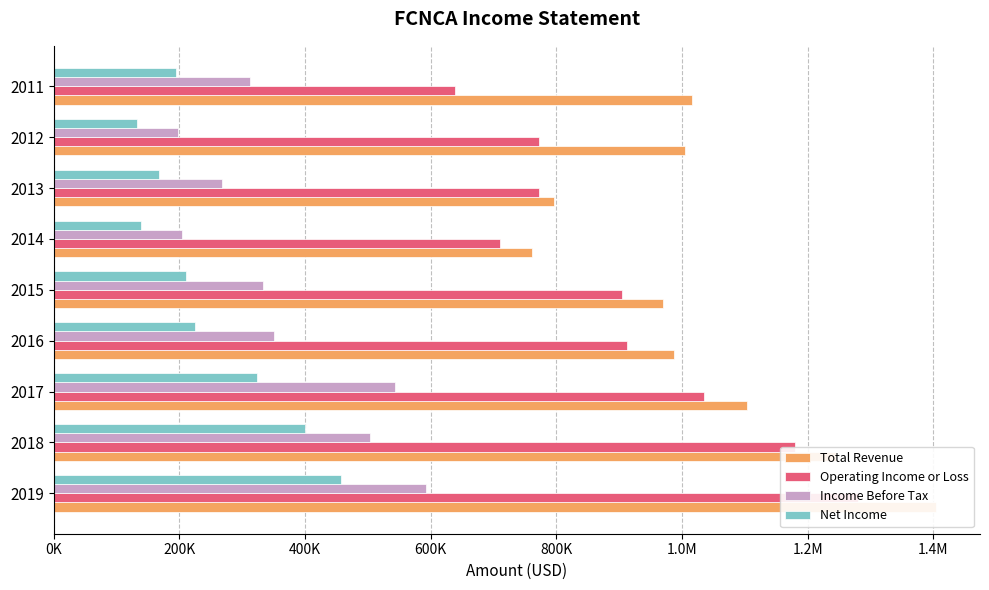

What is the average value of the Net Income series?

249956